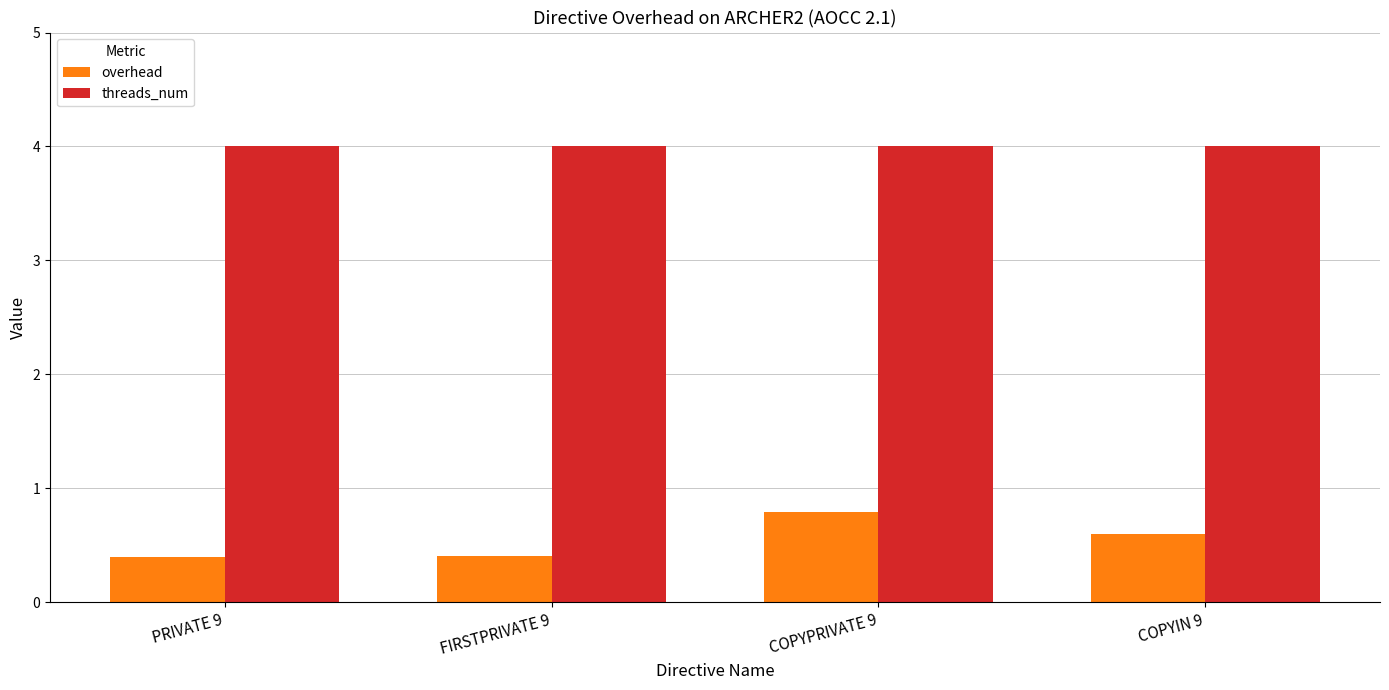

Rank the series at PRIVATE 9 from lowest to highest value.

overhead, threads_num